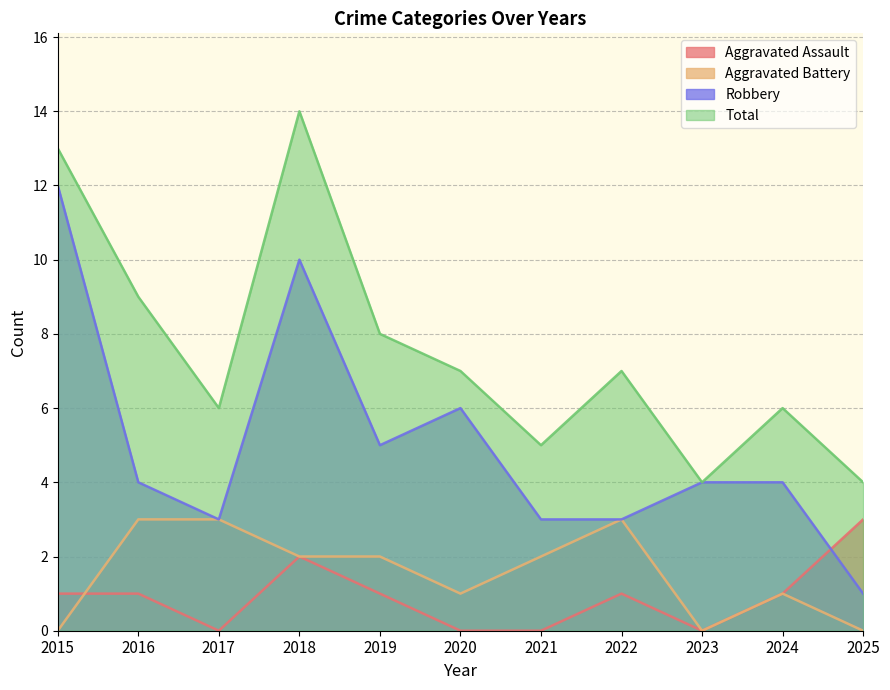

What is the value of the Robbery point at the 8th from the left?

3